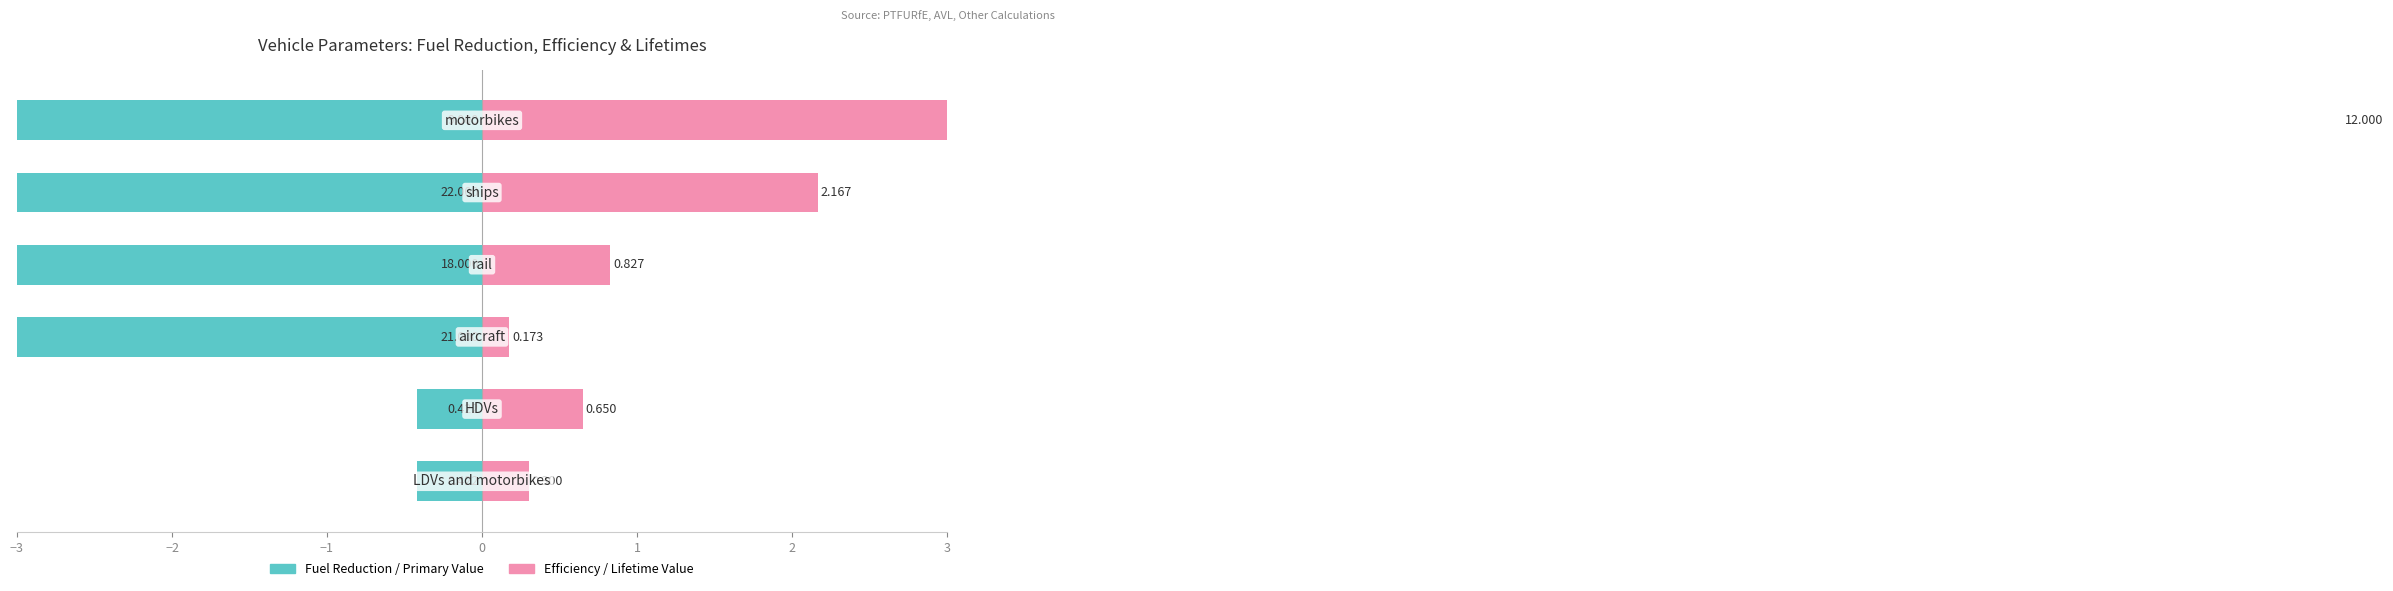

Rank the series by their average value, from lowest to highest.

Fuel Reduction / Primary Value, Efficiency / Lifetime Value